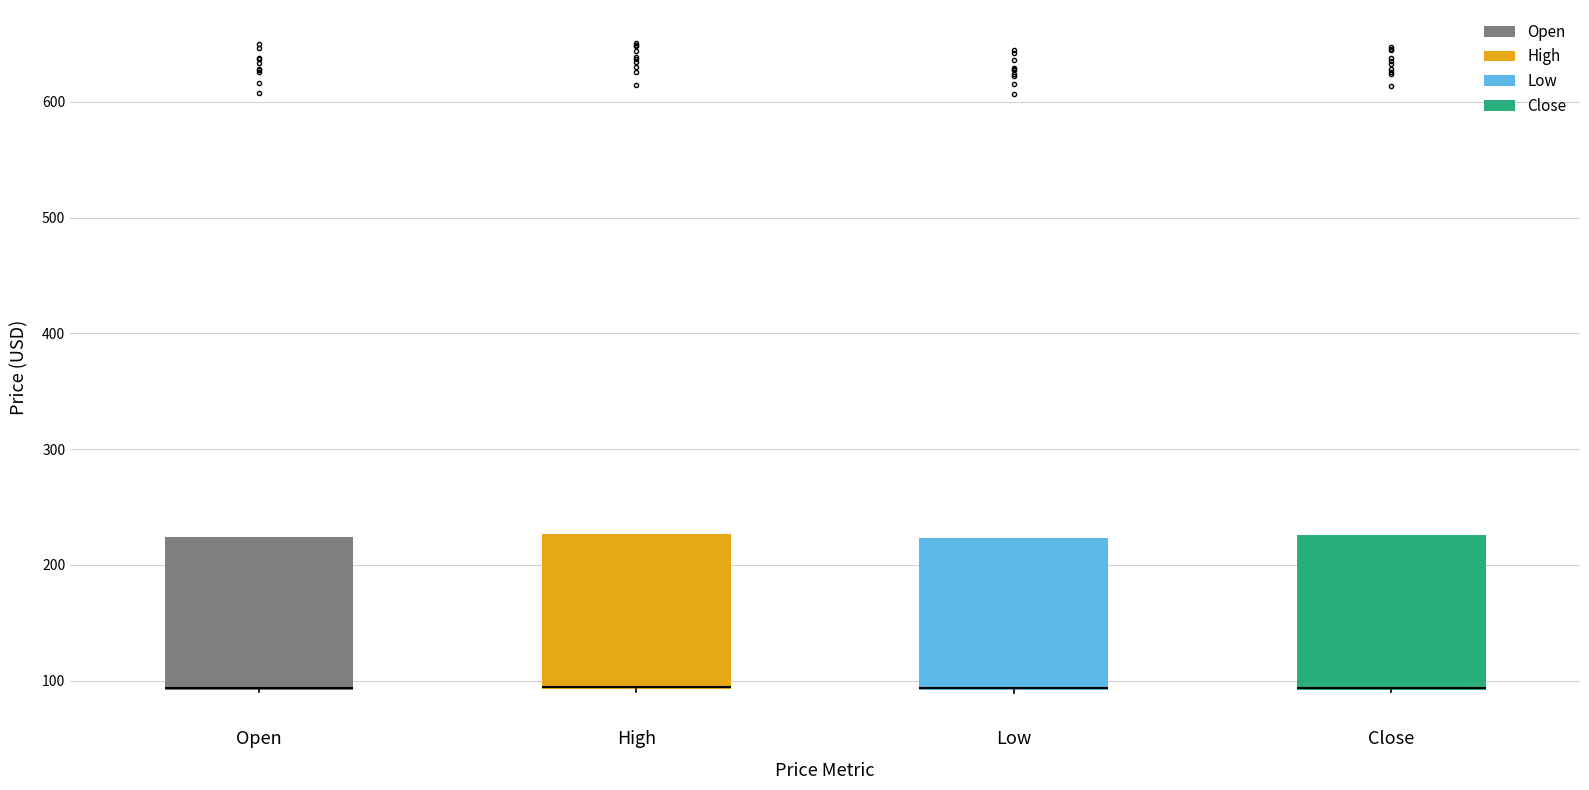

Where is the lower edge of the box for High on the y-axis? The values are not printed on the chart, so give them approximately, as read against the axis.

90